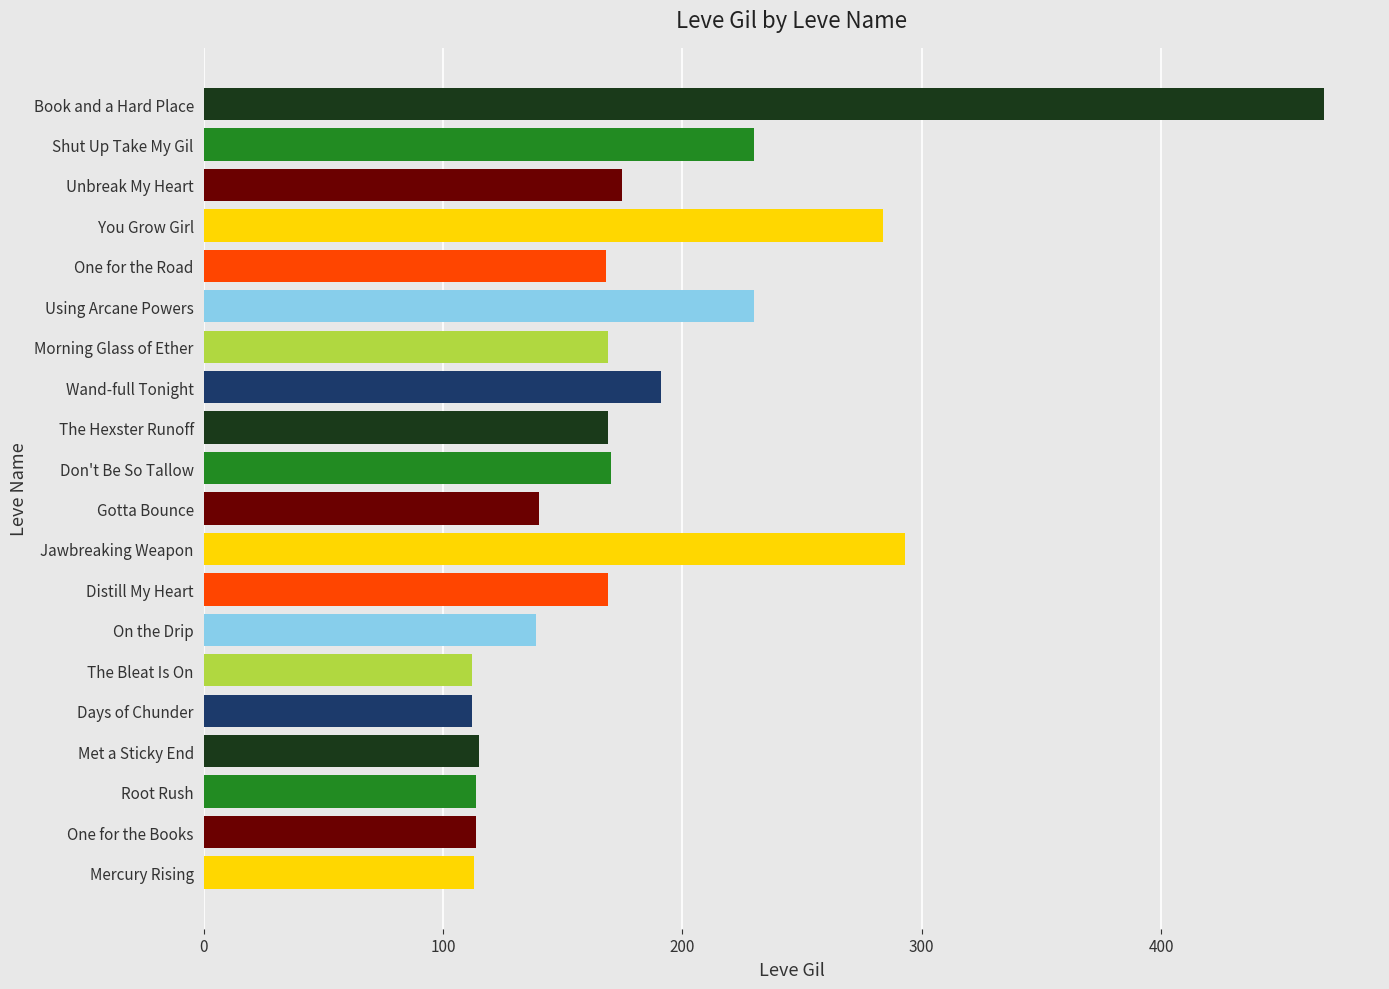

The chart shows a value of 55 at The Hexster Runoff. True or false?

False